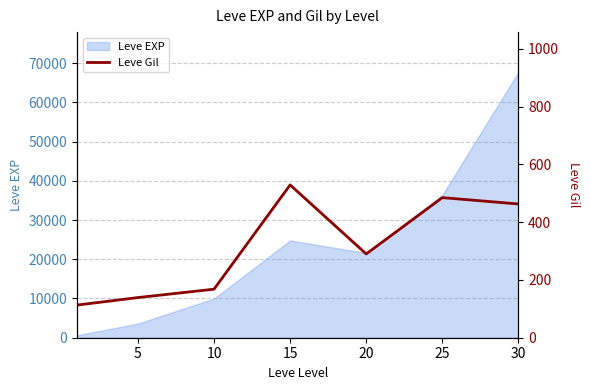

What is the difference between the second highest and second lowest values?

346